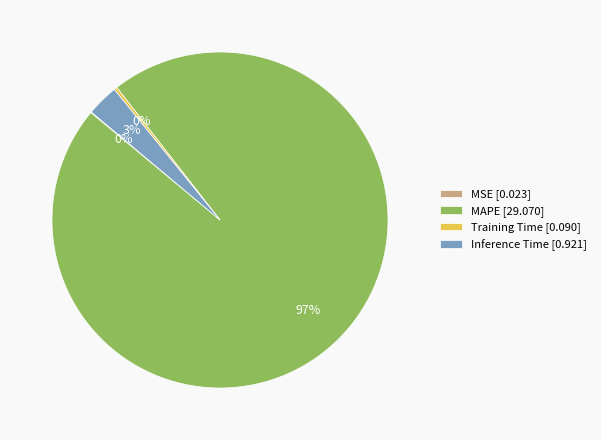

Which slice is the largest?

MAPE